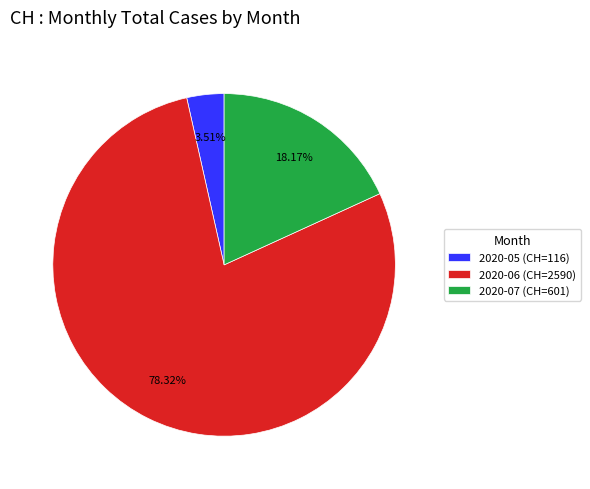

How many segments does this pie chart have?

3